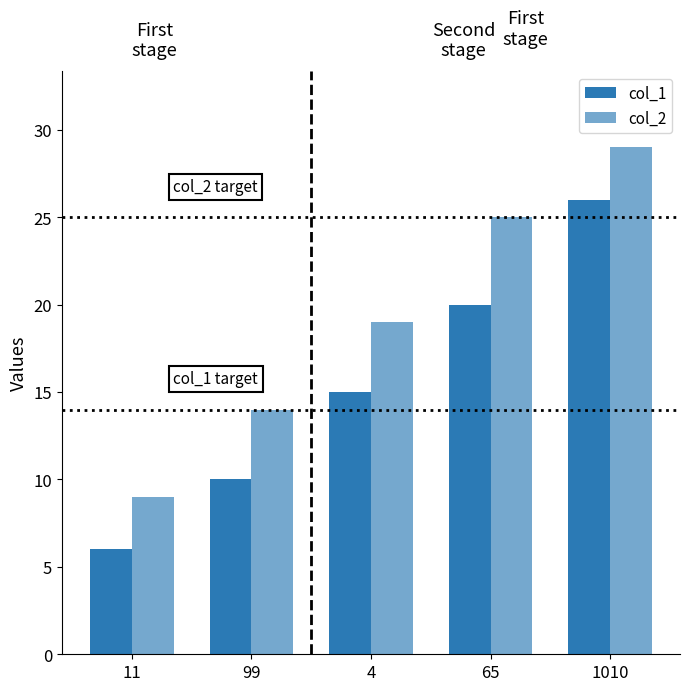

How many series are shown in this chart?

2